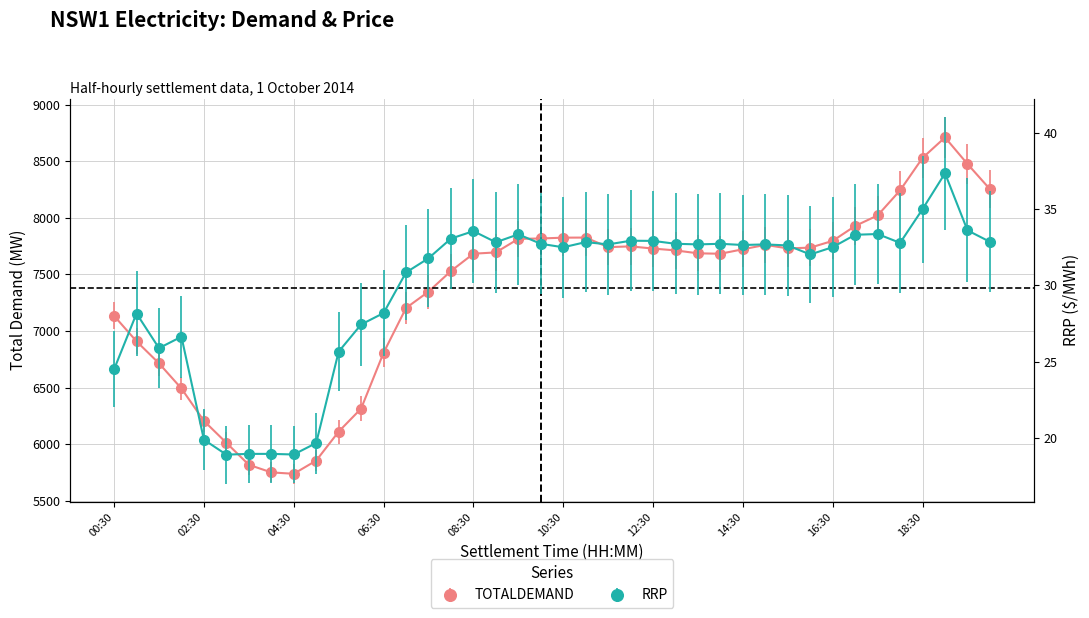

At which label does RRP first exceed 32?

08:00